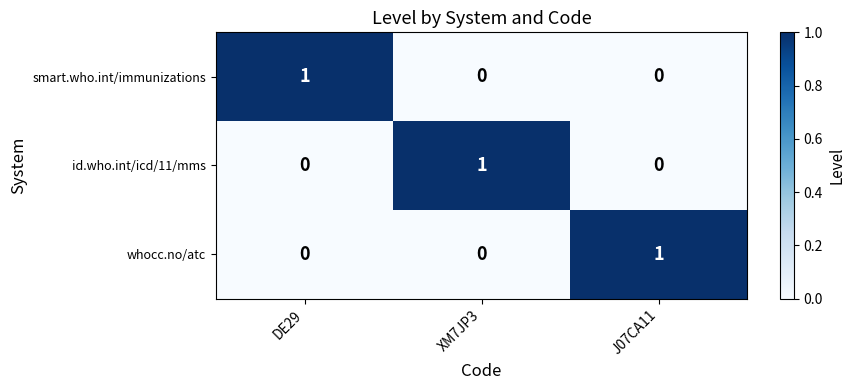

The id.who.int/icd/11/mms series shows 0 at DE29. True or false?

True